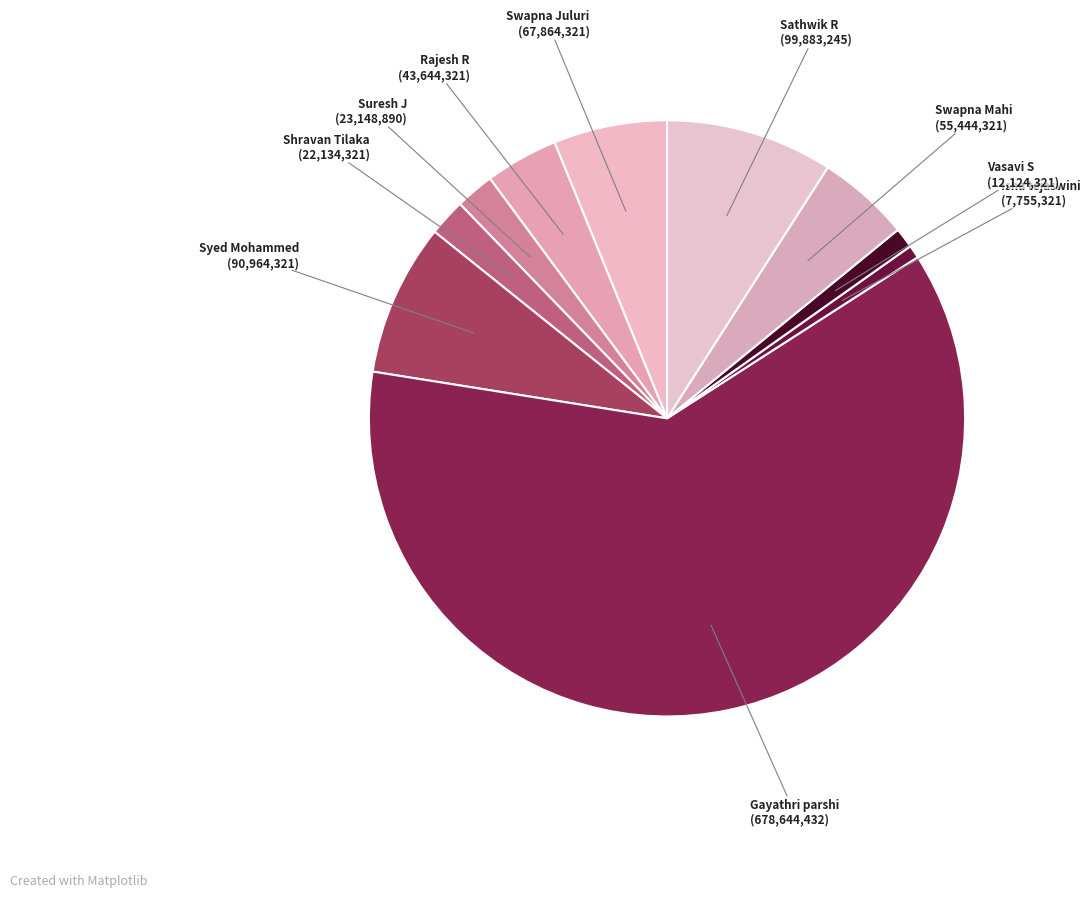

Which category has the biggest portion of the pie?

Gayathri parshi